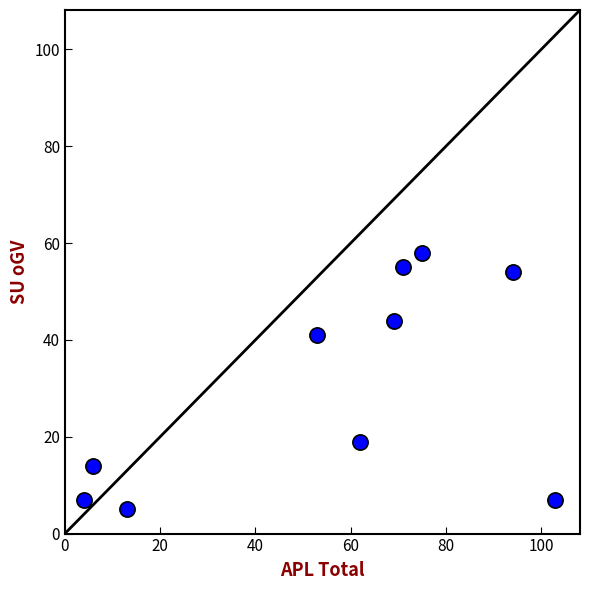

What is the average Y value?

30